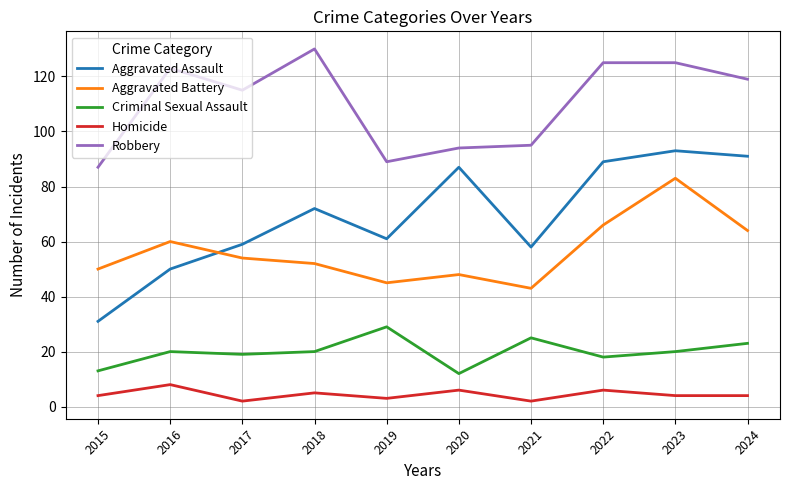

True or false: Criminal Sexual Assault and Aggravated Battery intersect in this chart.

False